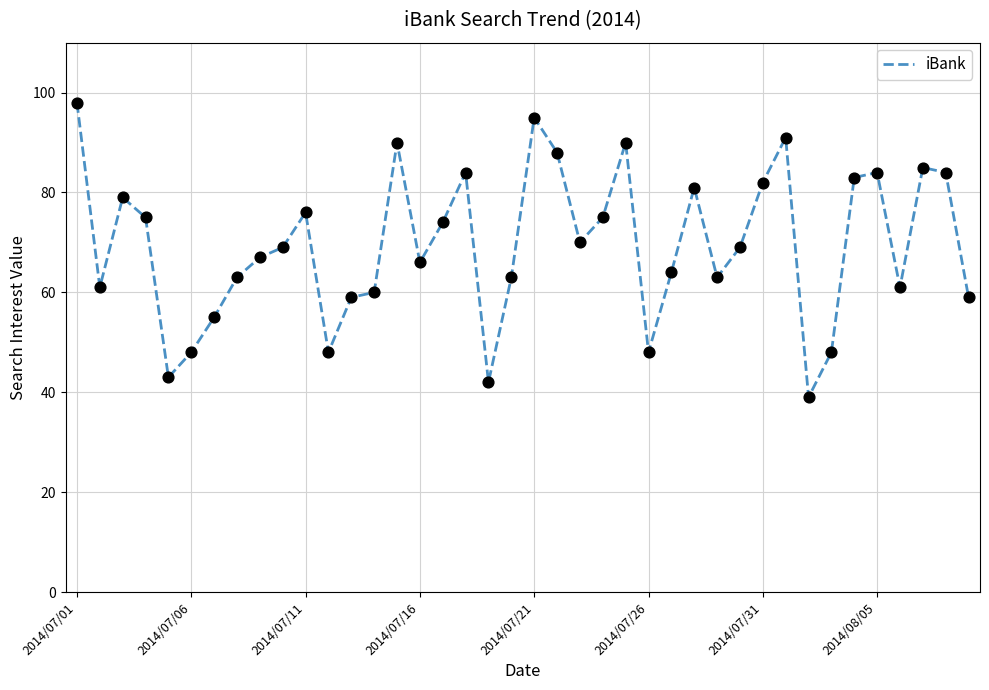

What is the minimum value shown in the chart?

39